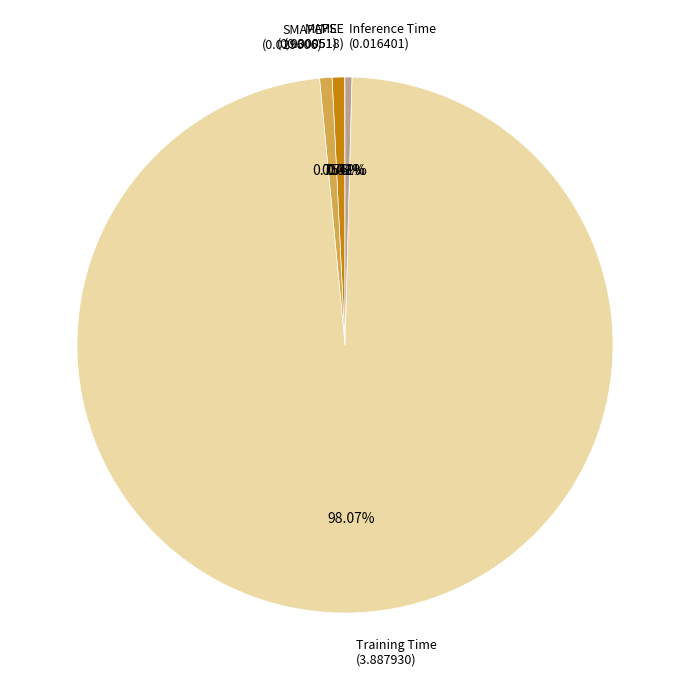

Do MAPE (0.030051) and Inference Time (0.016401) together represent more than half of the pie?

No